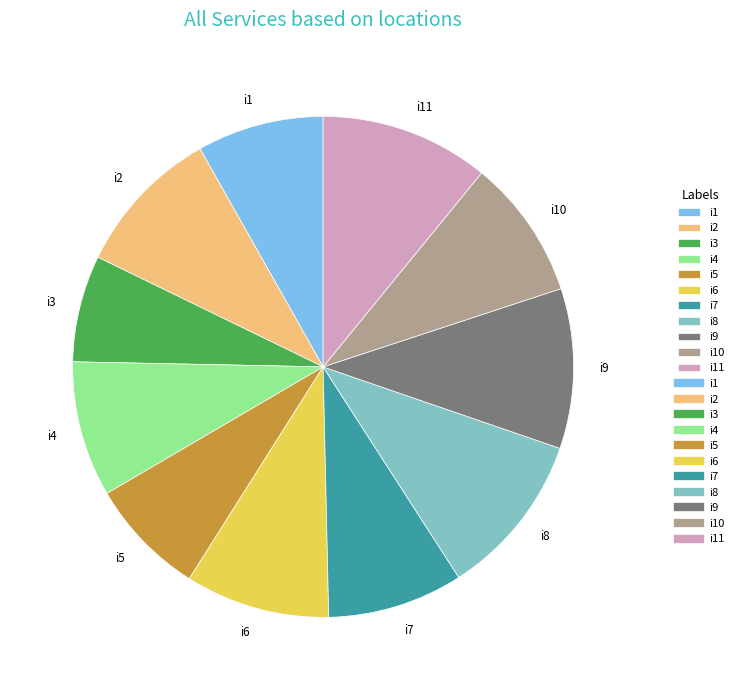

Which has a higher value, i8 or i3?

i8